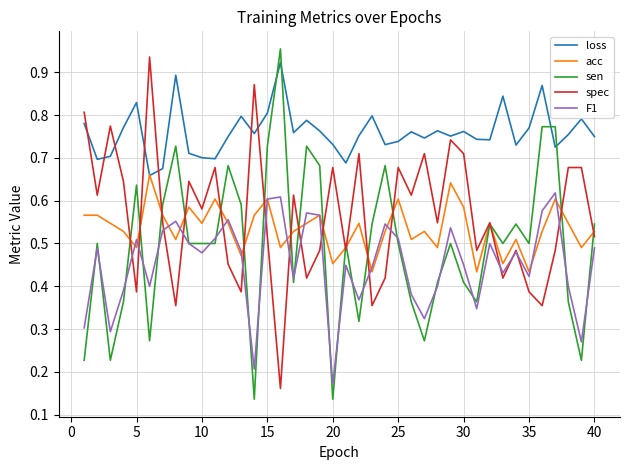

True or false: sen has more than 0 interior local peaks.

True